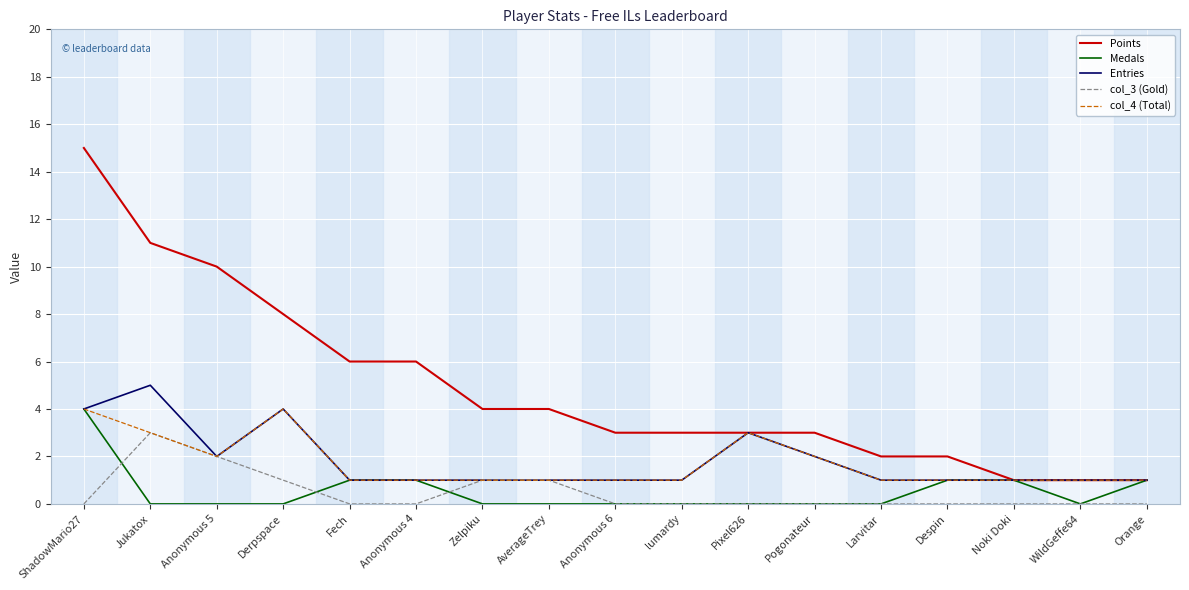

Which category has the highest value in the Medals series?

ShadowMario27